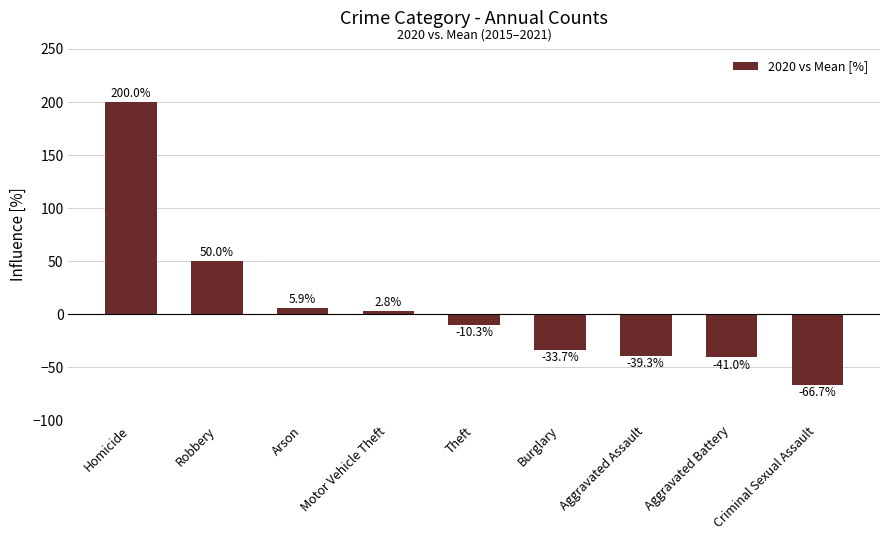

How many values are below zero?

5